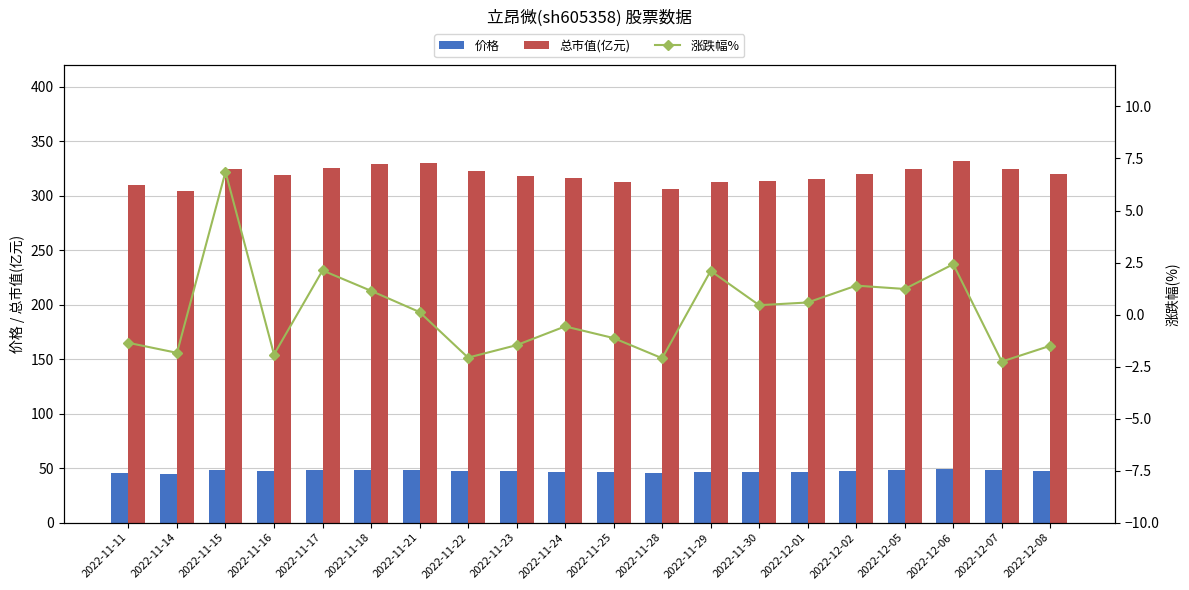

What is the label of the 19th bar from the right?

2022-11-14